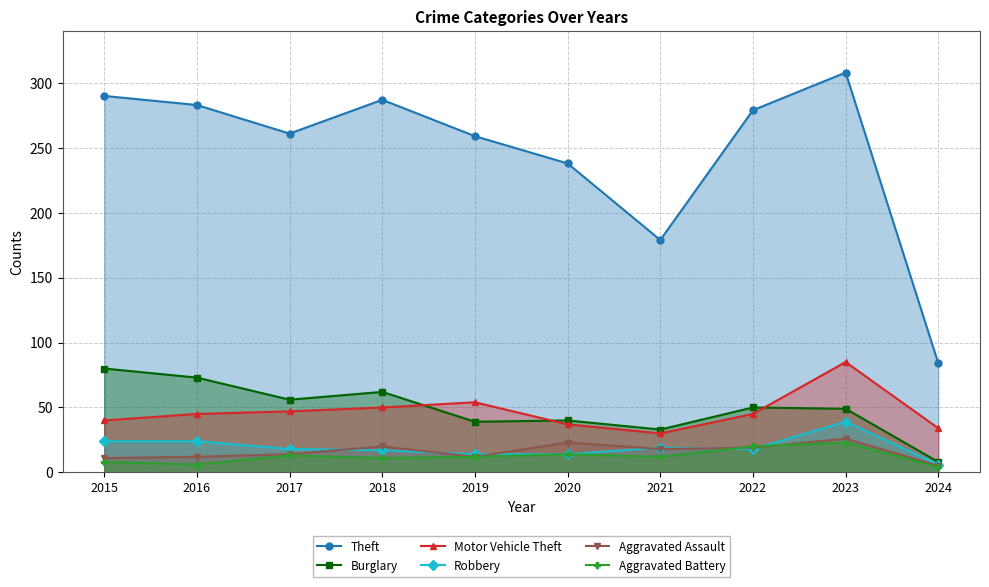

Which series has the largest range (max minus min)?

Theft